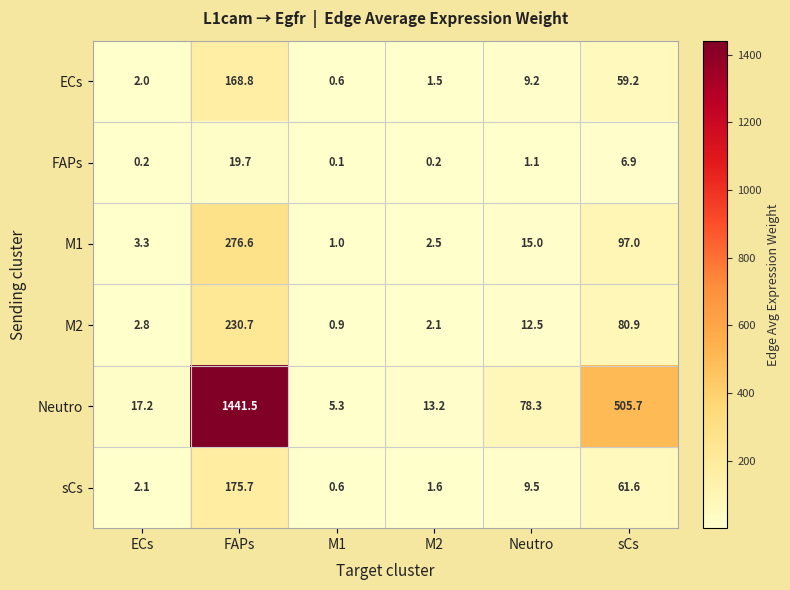

At how many categories does at least one series exceed 240?

2